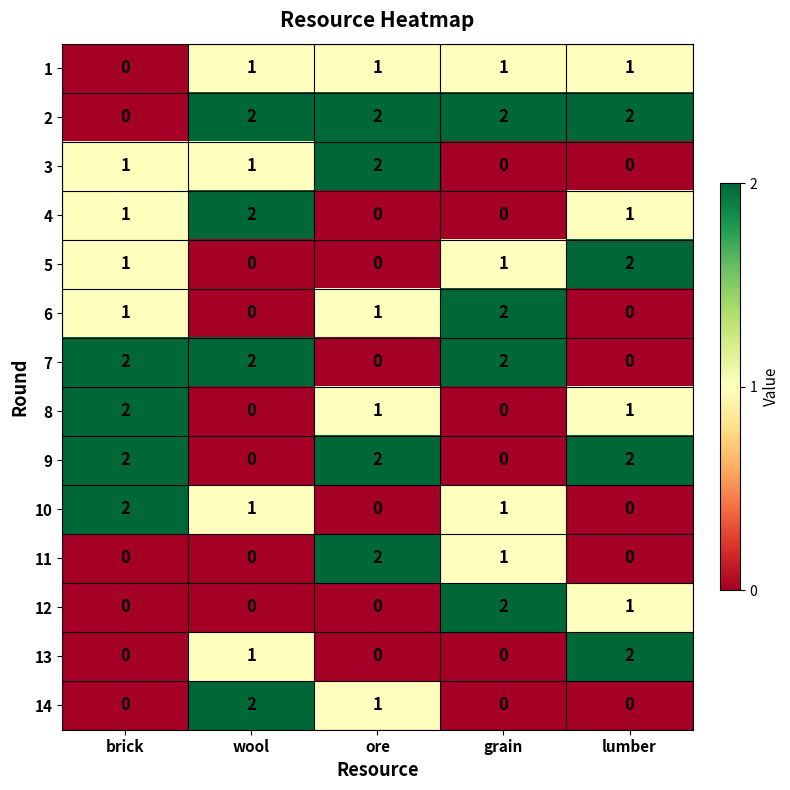

How many series are shown in this chart?

14